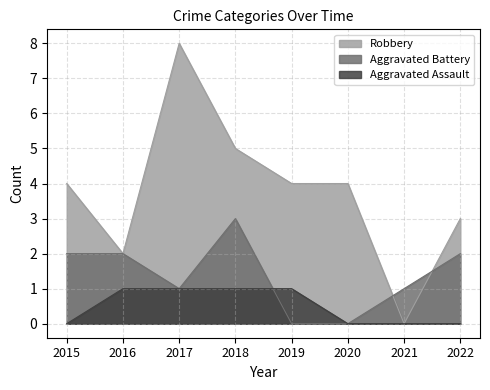

How many distinct data groups are displayed?

3